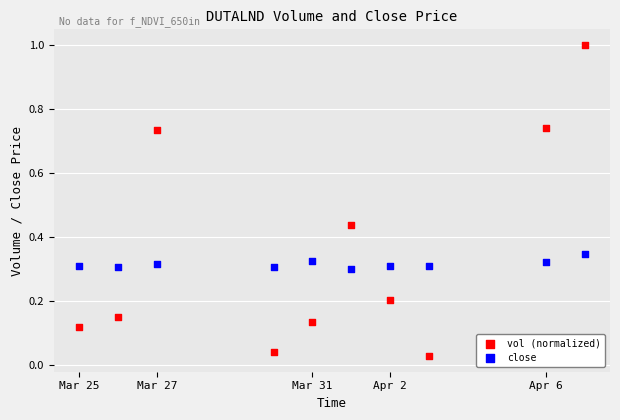

Which series has the widest spread of Y values?

vol (normalized)